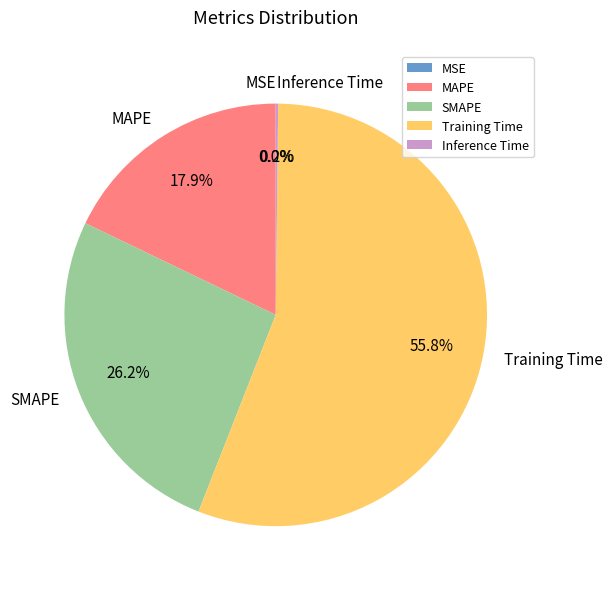

To the nearest percent, what percentage of the pie is MAPE?

18%